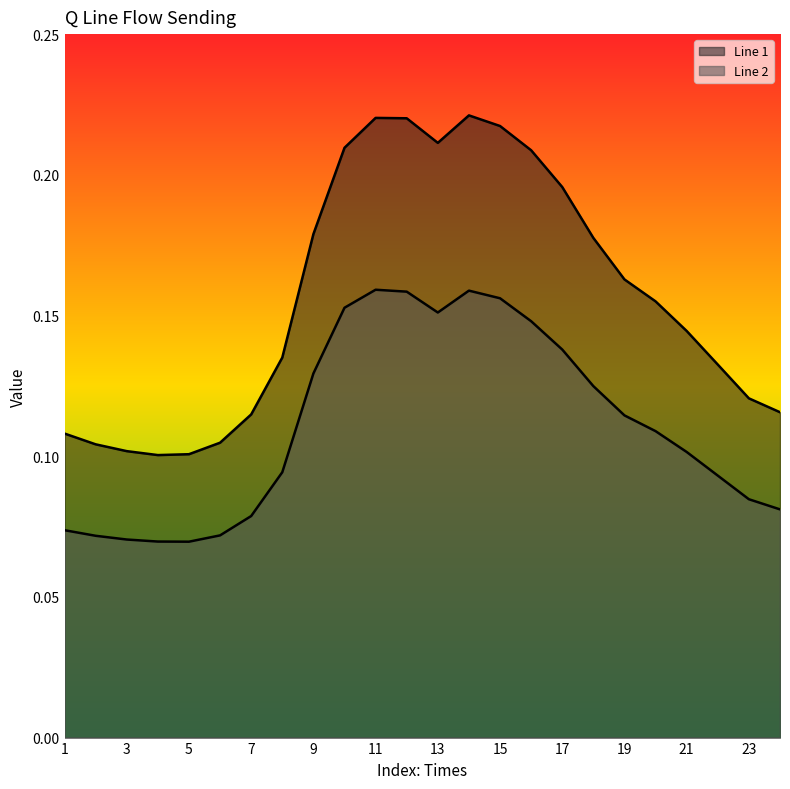

In Line 1, how many points are higher than both neighbors (excluding endpoints)?

2